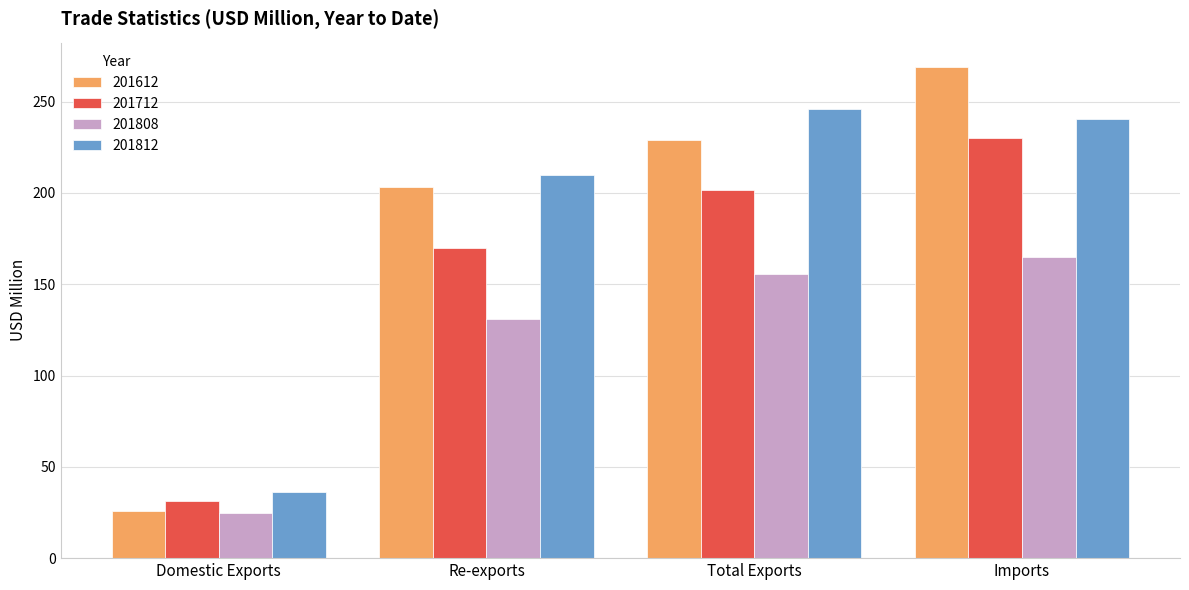

How many values in the 201612 series are below 229?

2